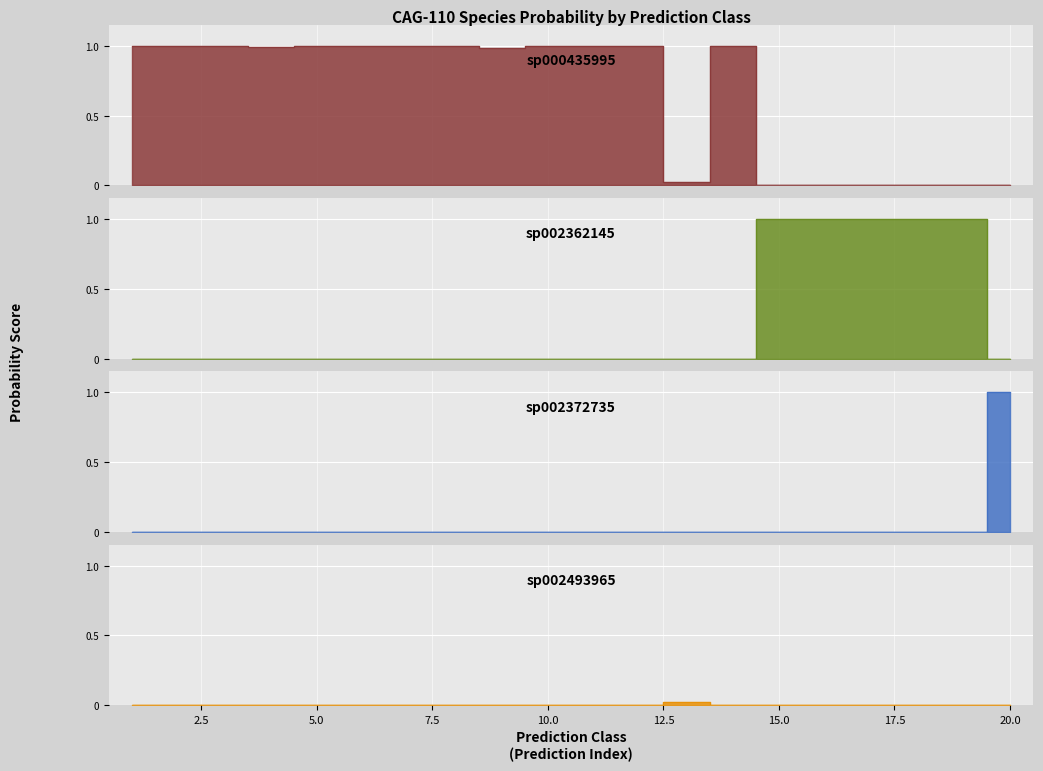

The s__CAG-110 sp002493965 series shows 0.0 at 6. True or false?

False